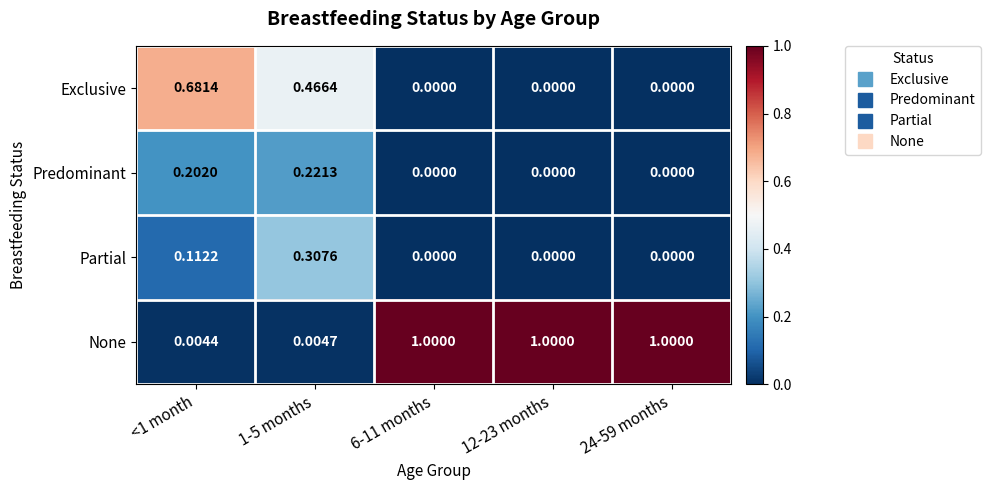

What is the greatest value displayed?

1.0